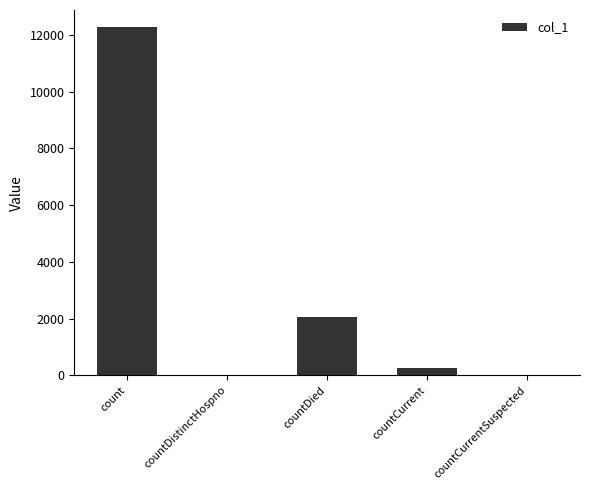

Reading left to right, transcribe all the data shown in this chart.

count=12263	countDistinctHospno=0	countDied=2049	countCurrent=256	countCurrentSuspected=0